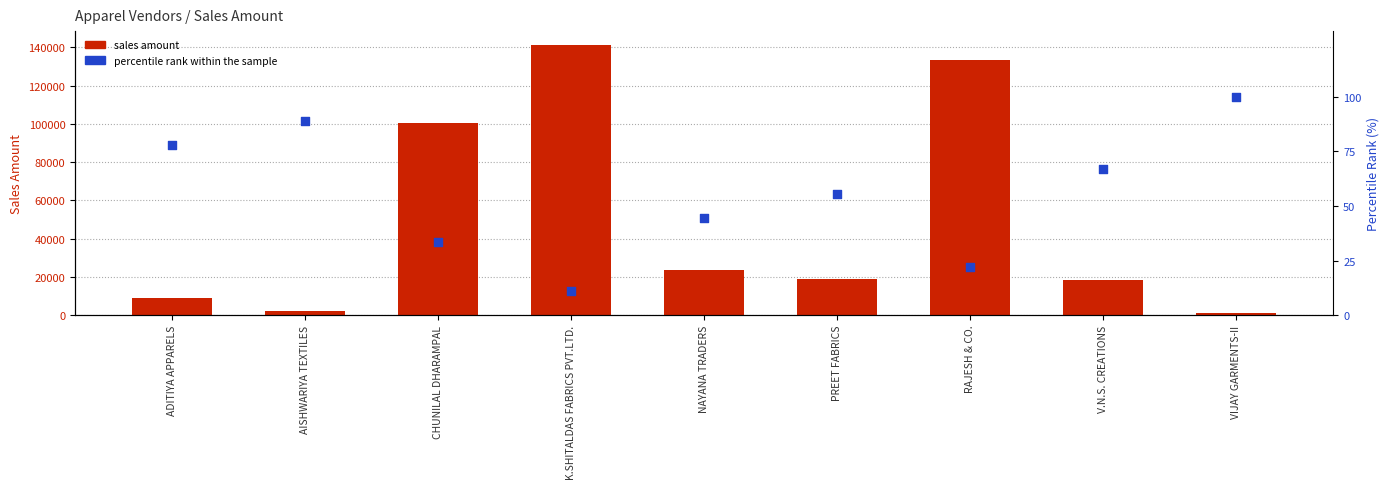

What is the total value across all series at VIJAY GARMENTS-II?

1396.0